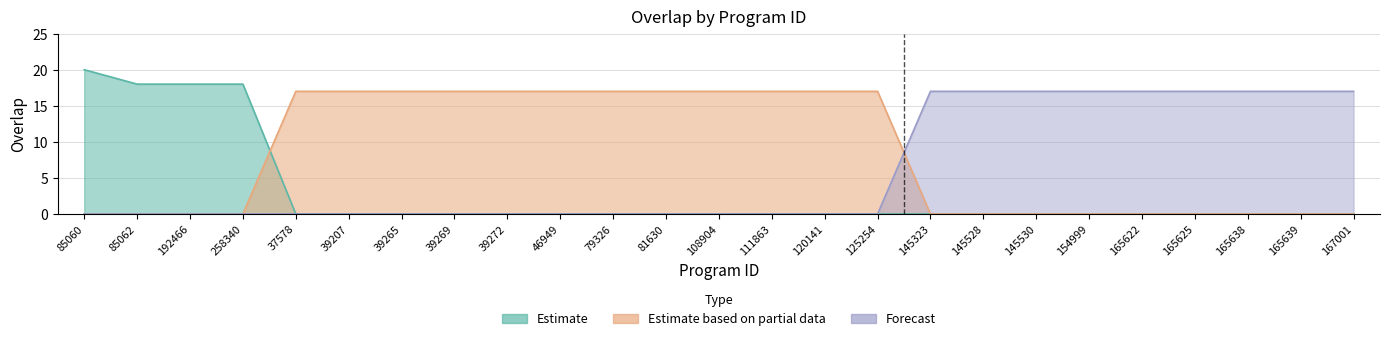

What is the sum of all Forecast values?

153